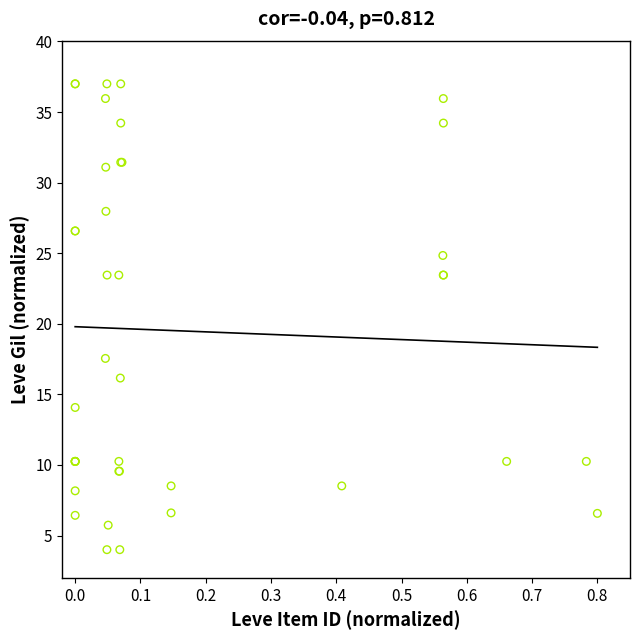

What Y value in the scatter plot is closest to 20?

17.5